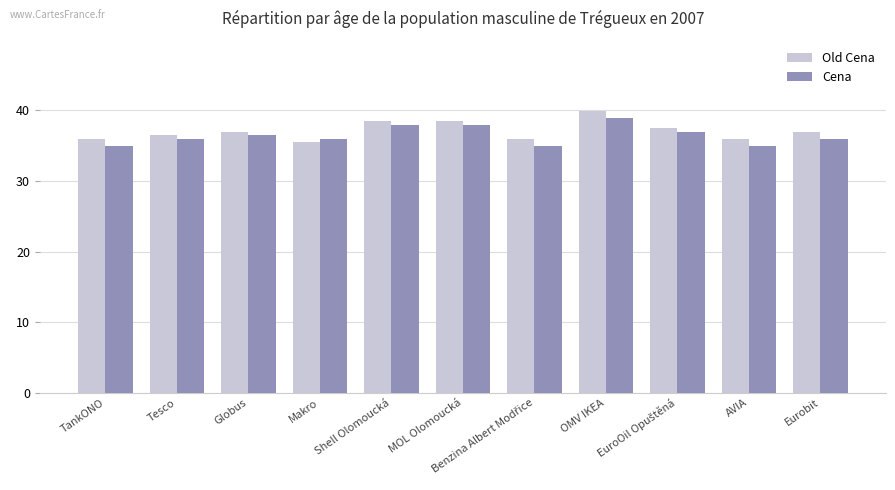

True or false: Cena has a value of 49.8 at Globus.

False